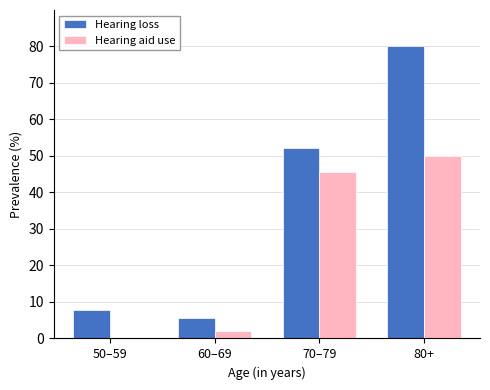

How many distinct data groups are displayed?

2